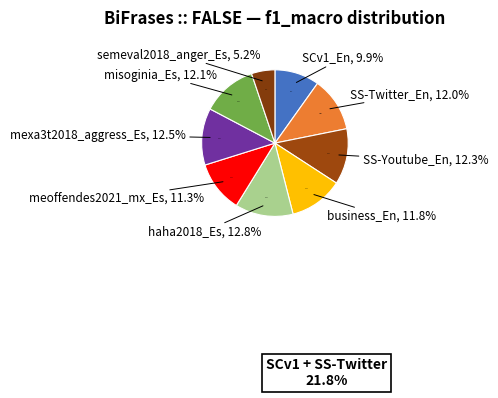

True or false: SS-Youtube_En accounts for 12% of the total.

True